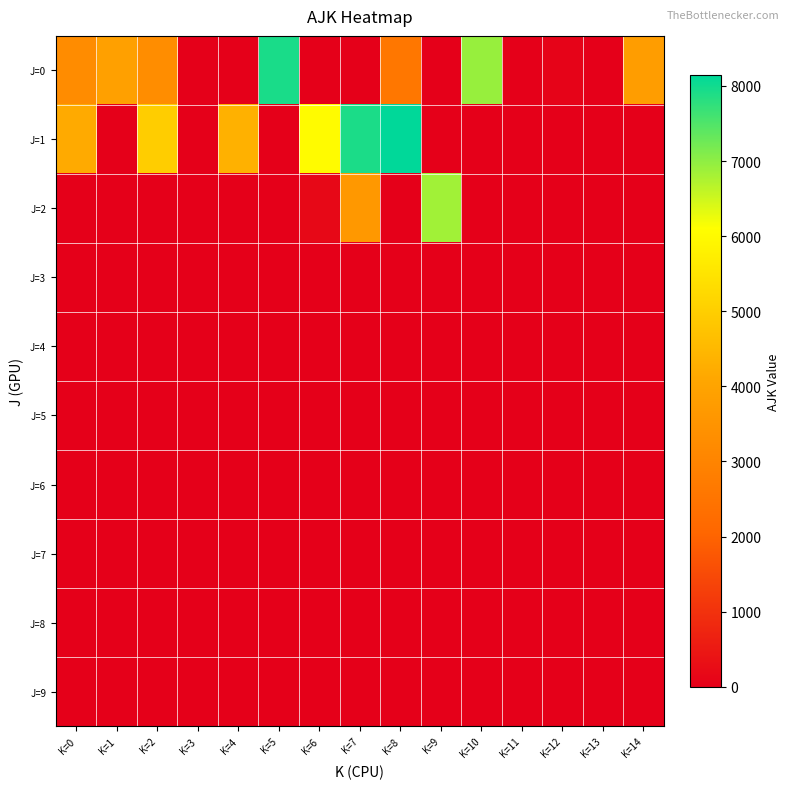

Rank the series at K=12 from lowest to highest value.

J=1, J=2, J=3, J=4, J=5, J=6, J=7, J=8, J=9, J=0